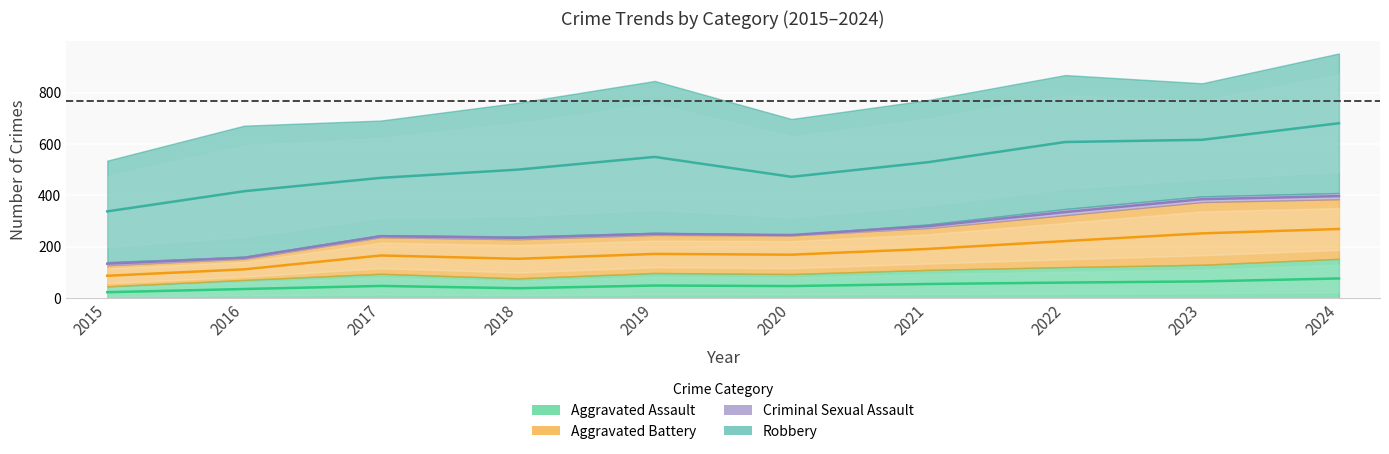

At which label does Aggravated Assault reach its minimum?

2015